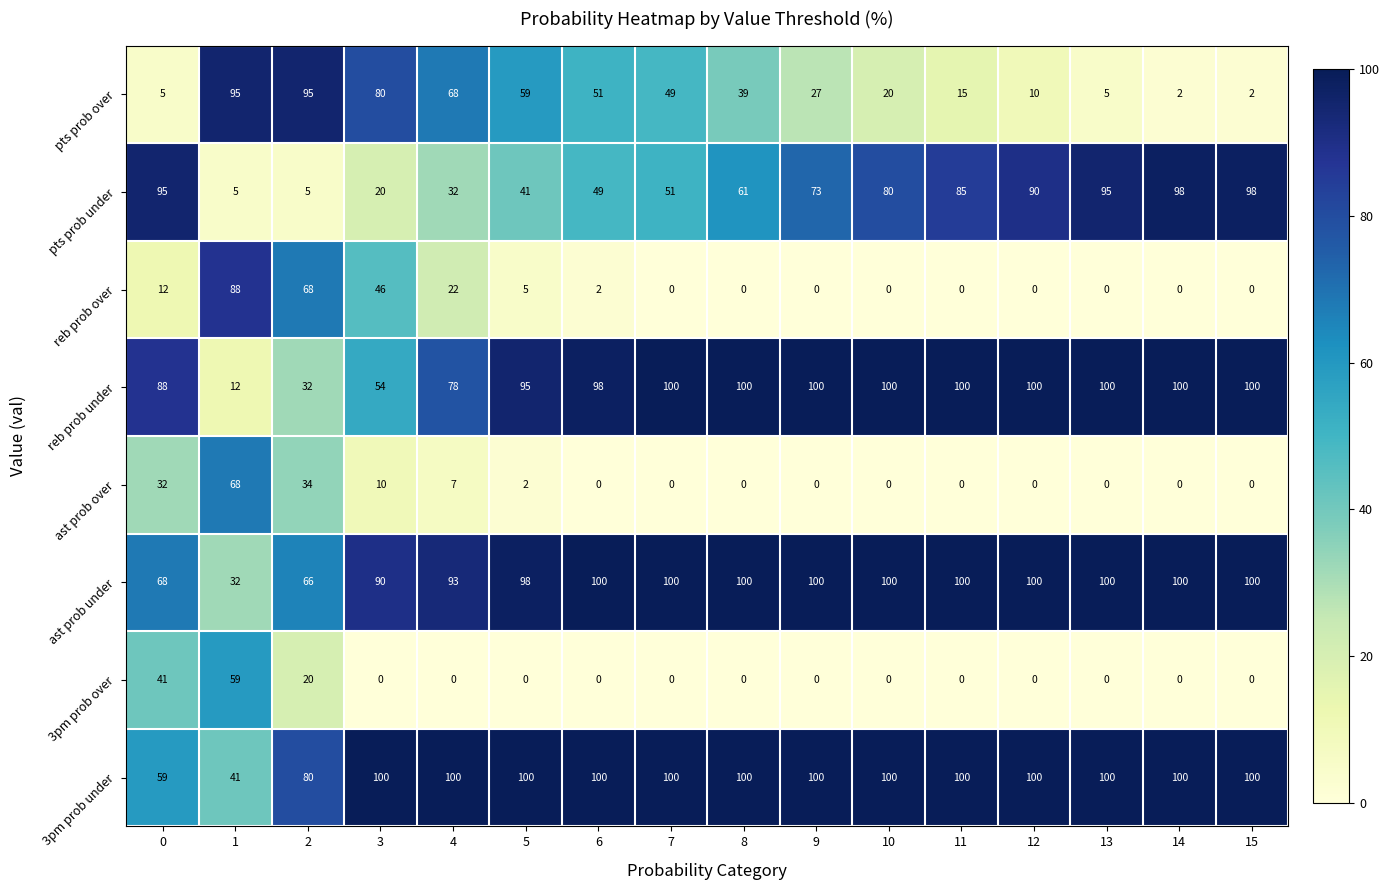

True or false: pts prob over has a value of 9 at 0.

False